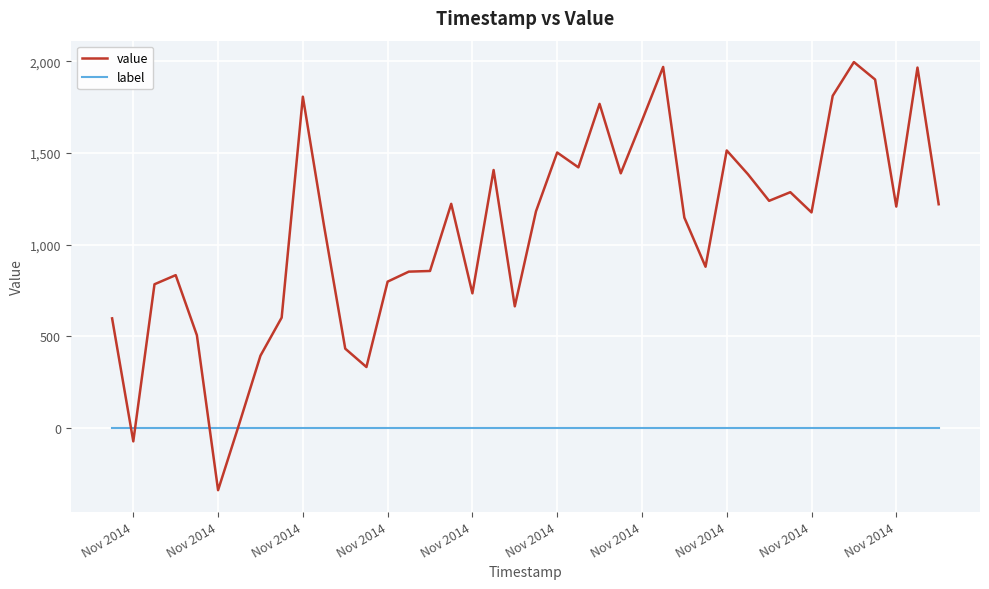

Which series has the largest total across all categories?

value